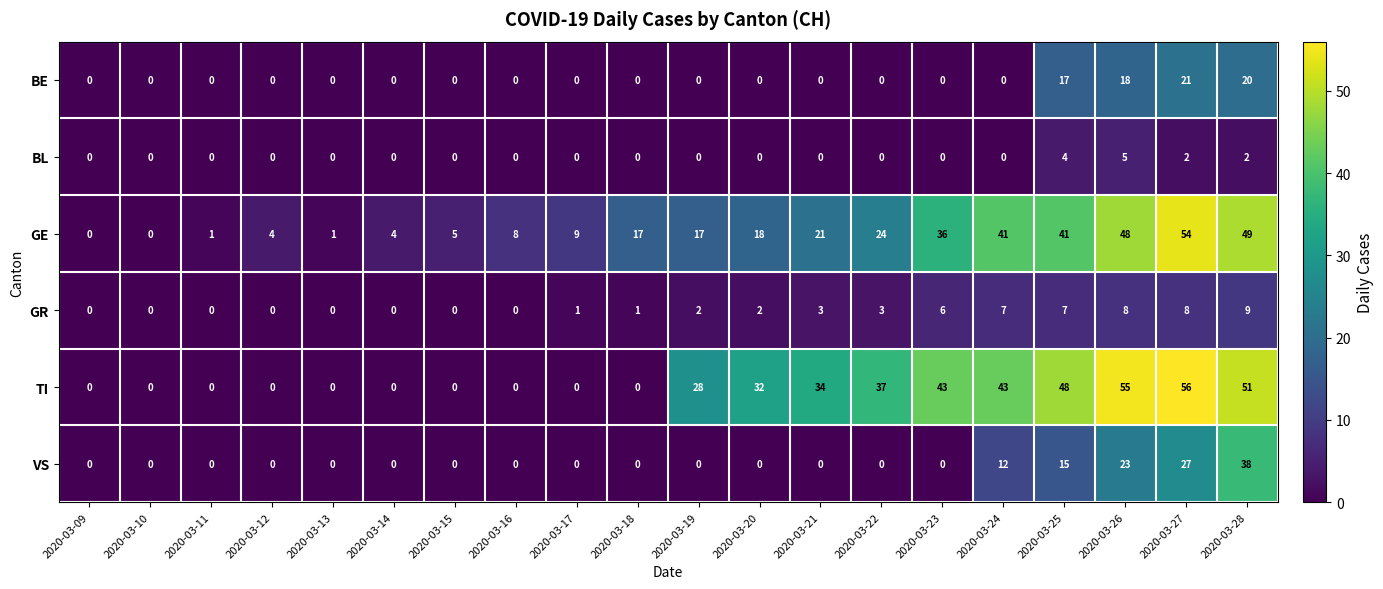

What value does the TI series have at 2020-03-20?

32